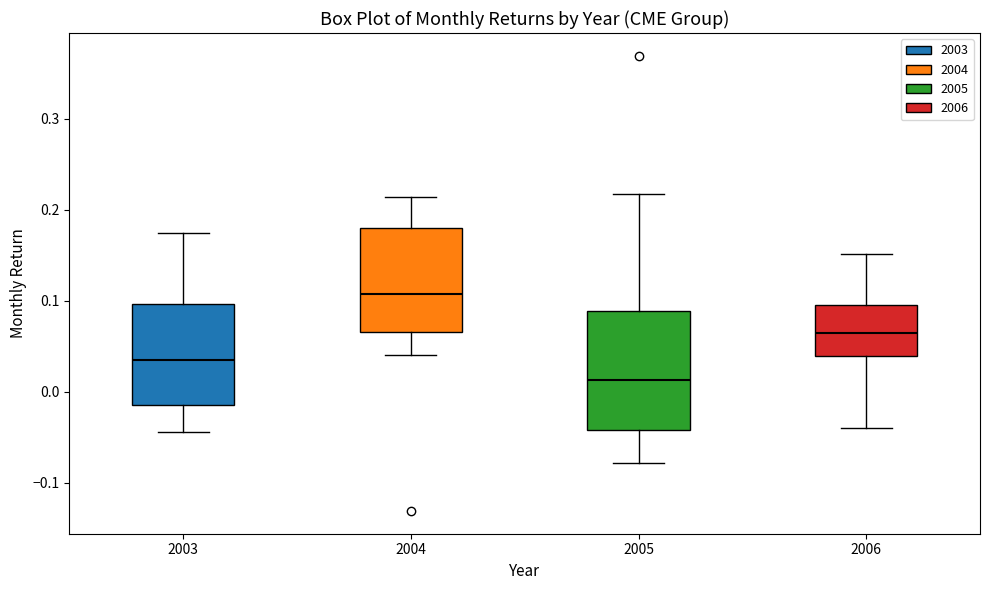

Which box is the tallest, from its lower edge to its upper edge?

2005